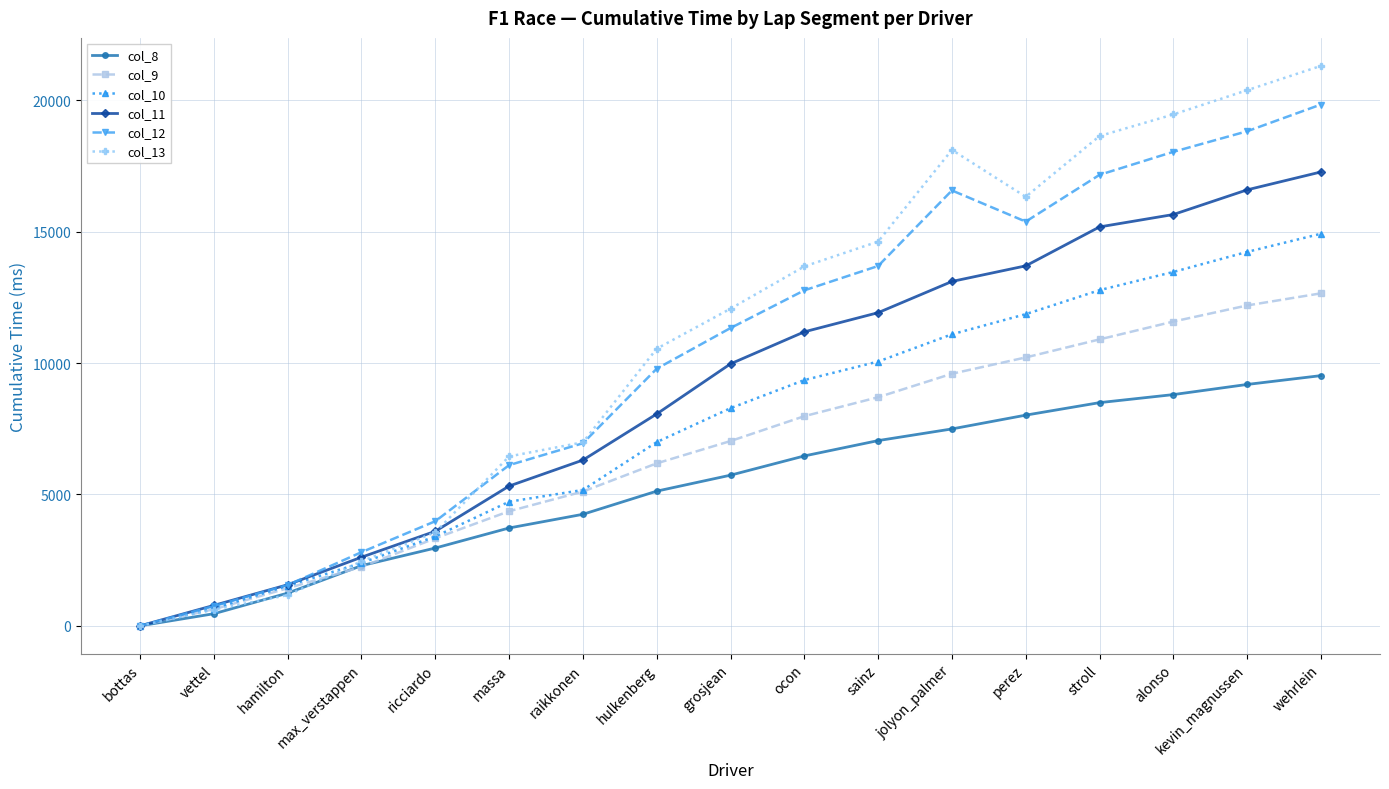

At which category does col_12 reach its first local peak?

jolyon_palmer